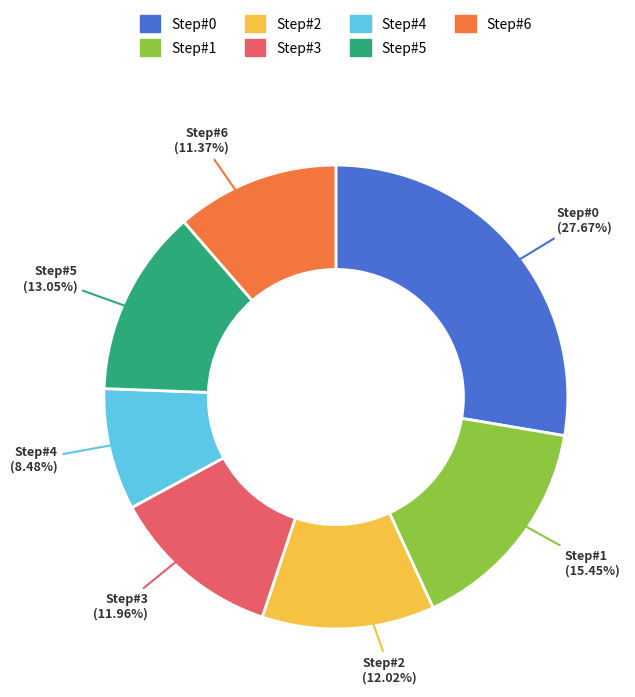

Between Step#3 and Step#4, which is larger?

Step#3